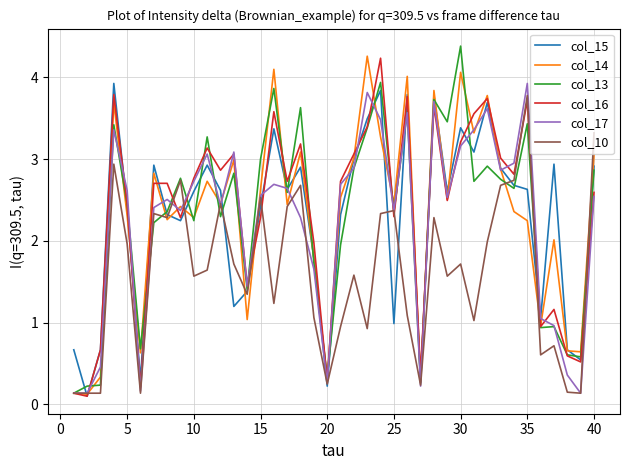

What is the highest value of the col_13 series?

4.4